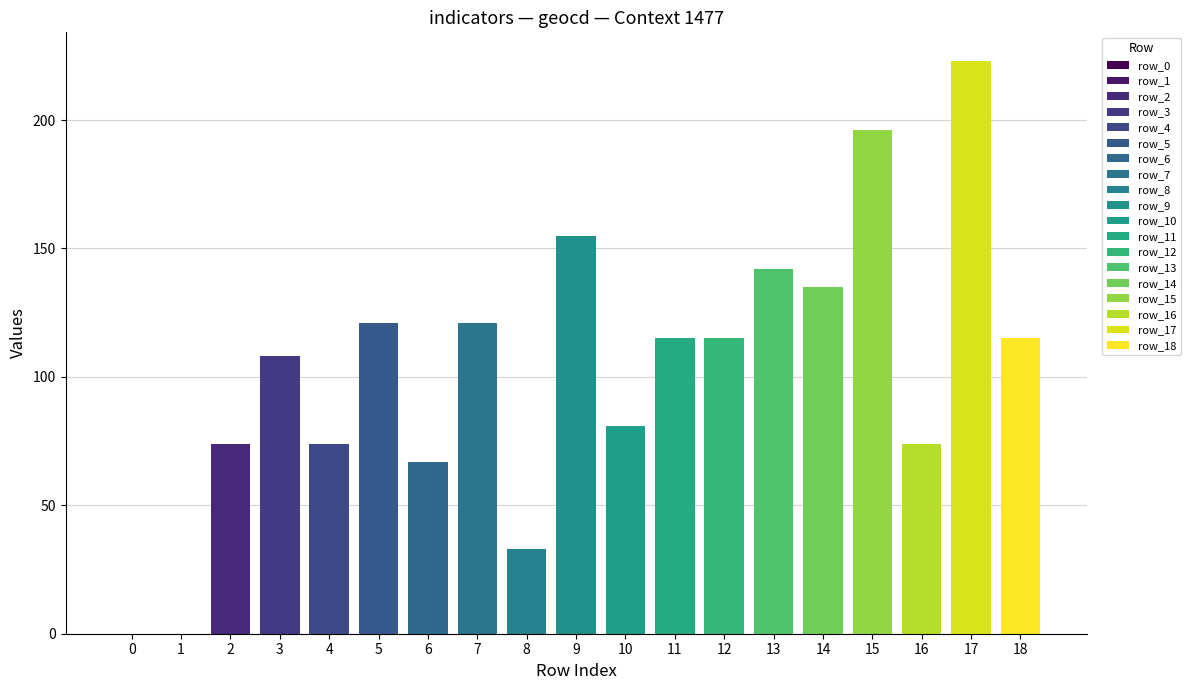

What is the average value?

103